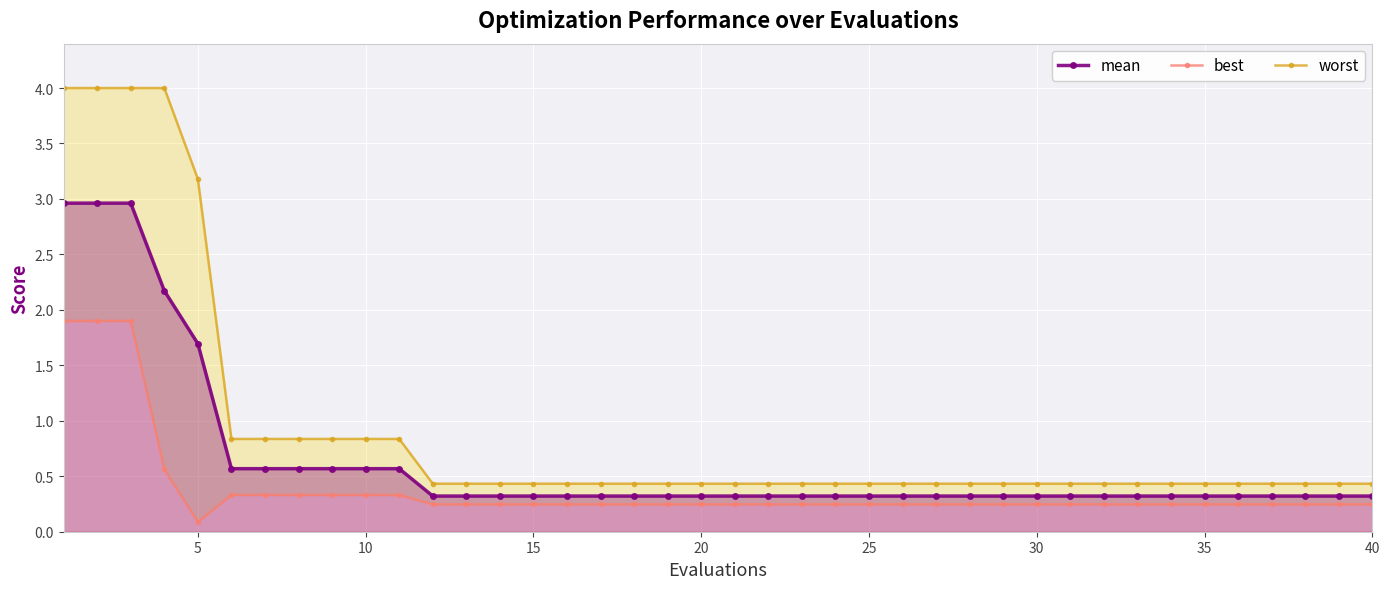

Rank the series by their average value, from highest to lowest.

worst, mean, best